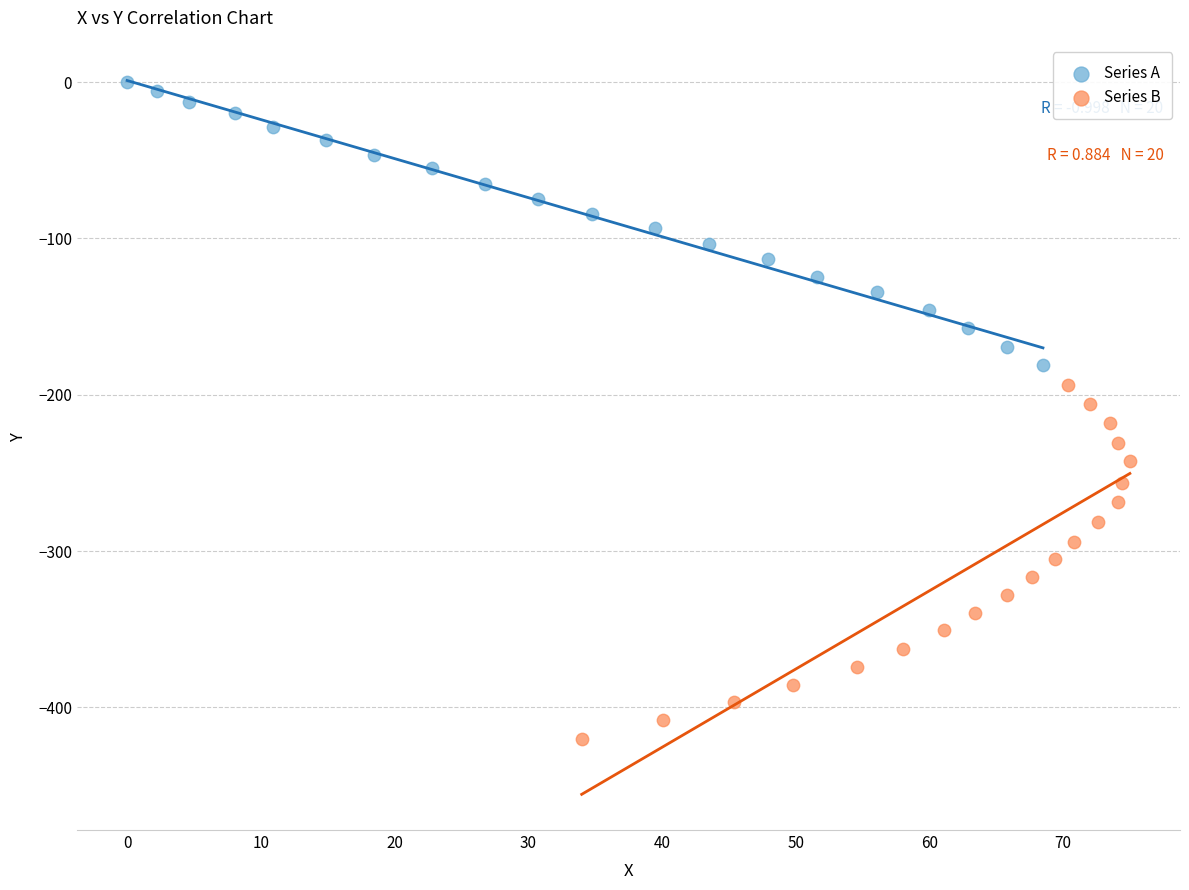

Which series contains the lowest Y value?

Series B